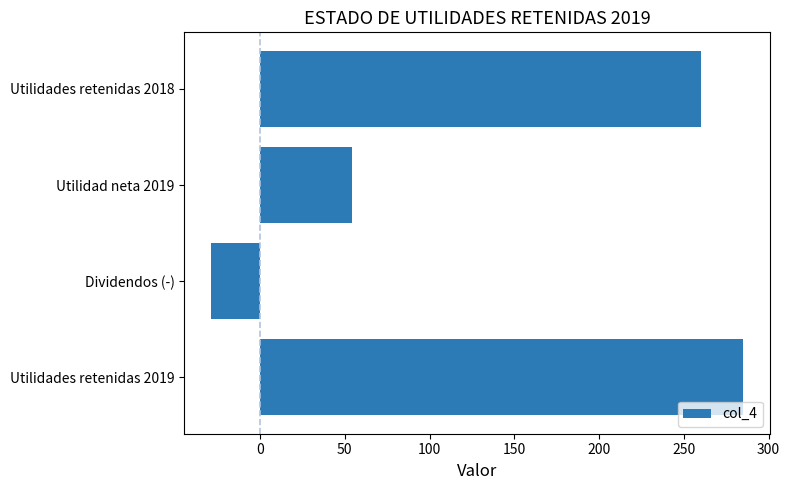

List the labels in order of value, smallest first.

Dividendos (-), Utilidad neta 2019, Utilidades retenidas 2018, Utilidades retenidas 2019